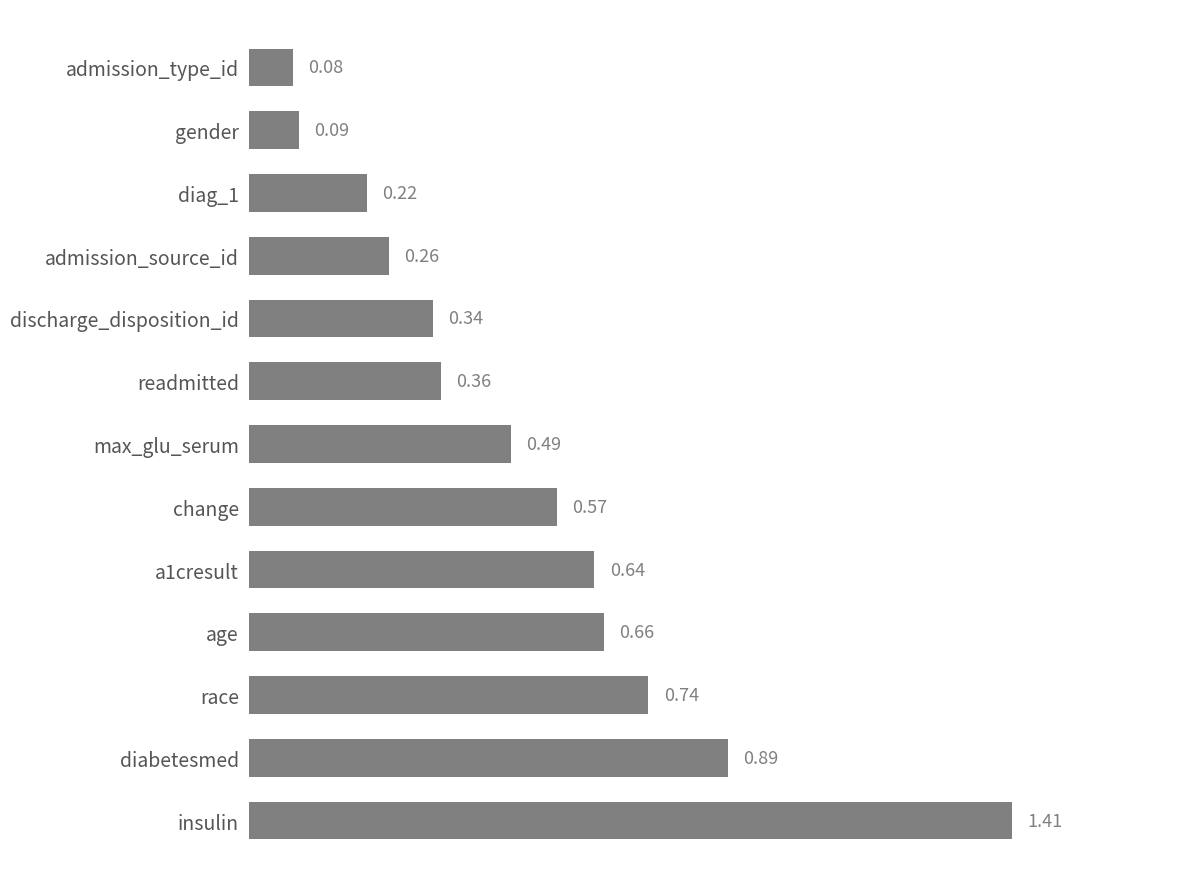

List the labels in order of value, smallest first.

admission_type_id, gender, diag_1, admission_source_id, discharge_disposition_id, readmitted, max_glu_serum, change, a1cresult, age, race, diabetesmed, insulin